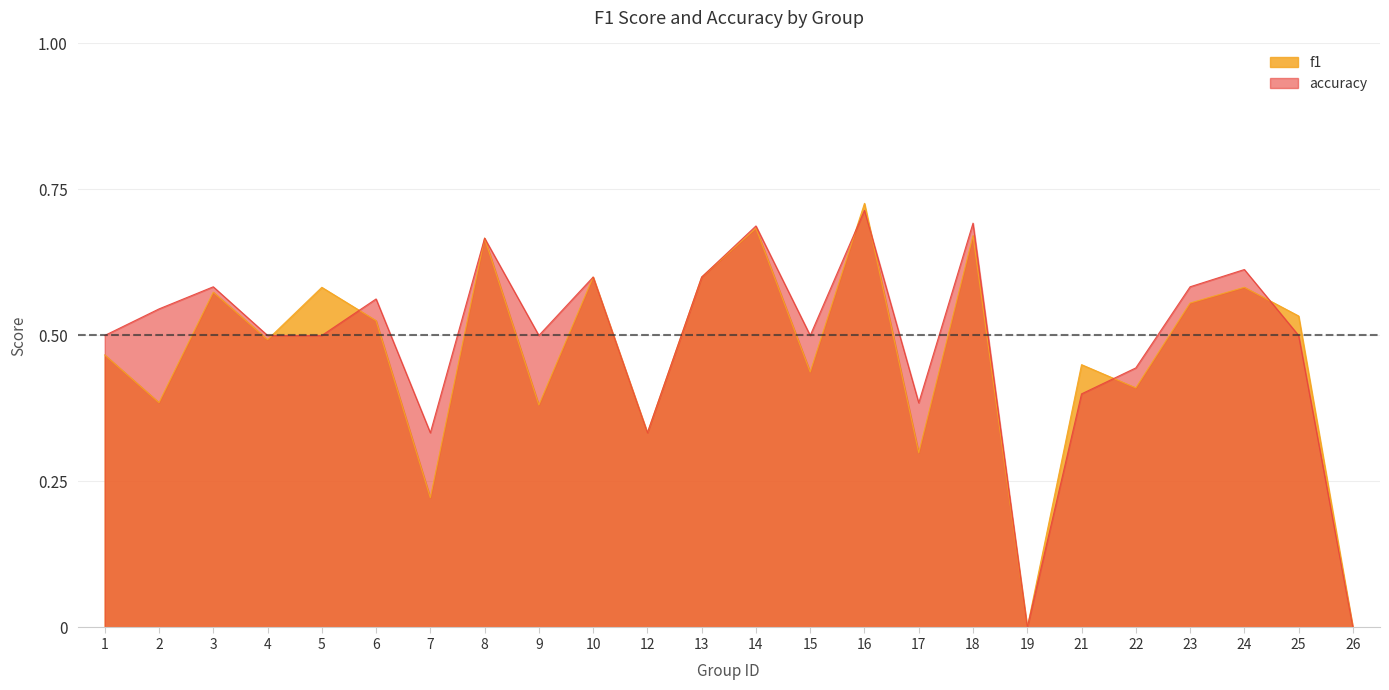

What is the sum of the accuracy values at 9 and 6?

1.1